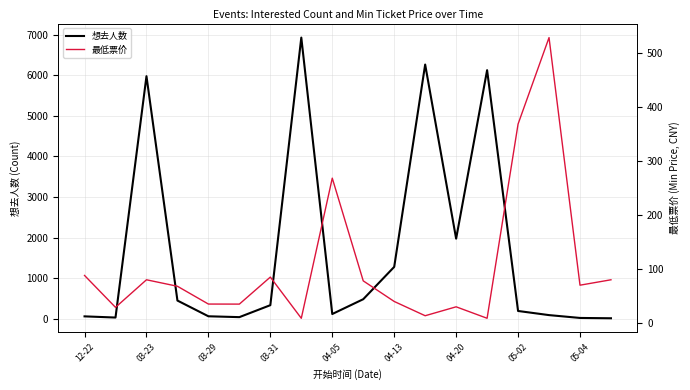

What is the difference between the maximum and minimum values in the 想去人数 series?

6922